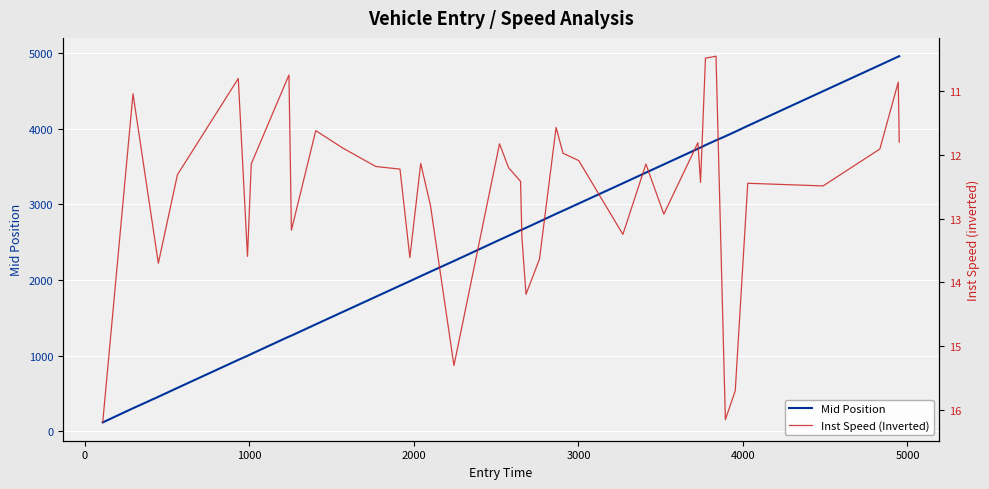

In Inst Speed (Inverted), how many points are lower than both neighbors (excluding endpoints)?

12